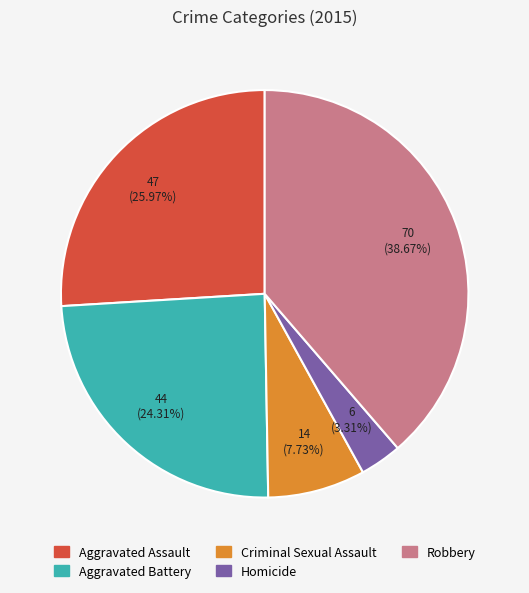

Combined, what portion of the pie is Aggravated Battery and Homicide?

27.6%